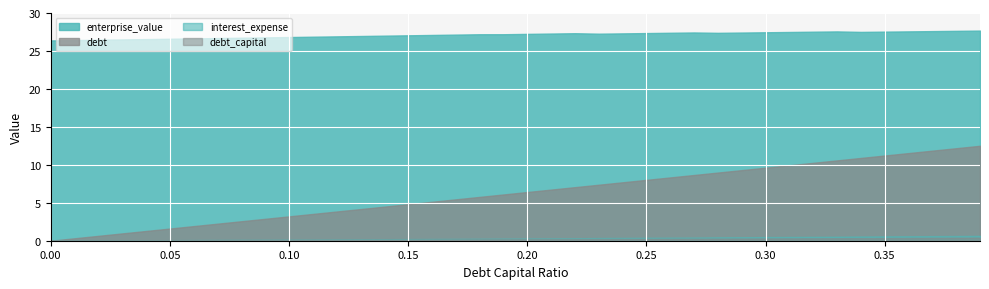

True or false: debt_capital and debt cross at least once.

False